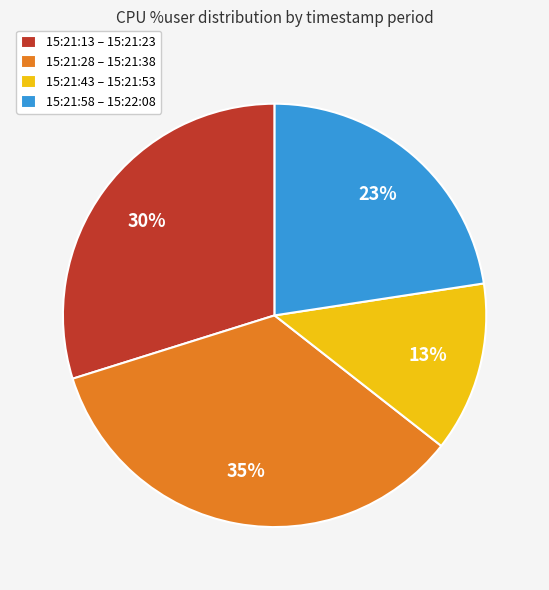

To the nearest percent, what portion does 15:21:43 – 15:21:53 represent?

13%